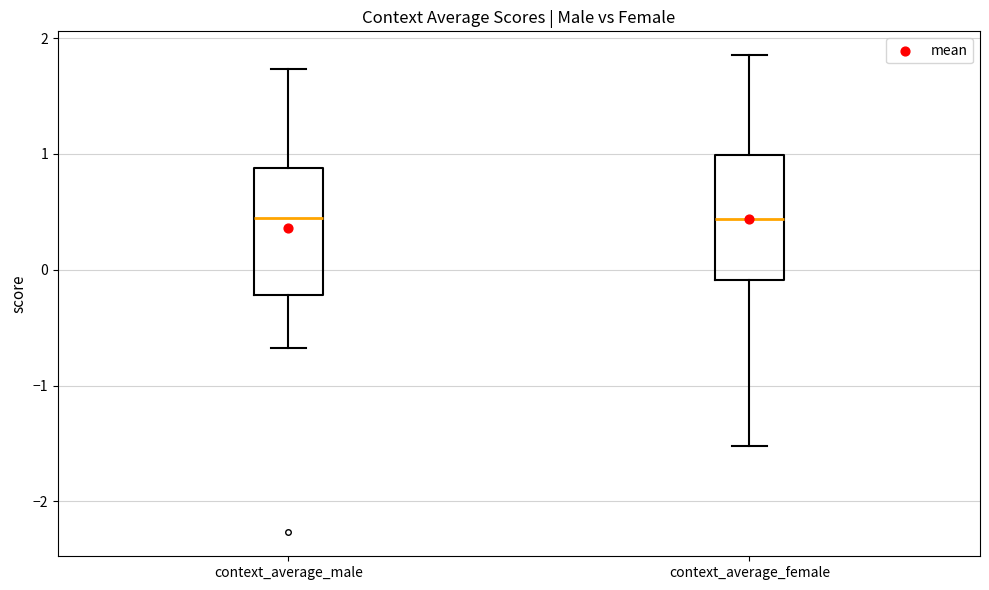

Reading left to right, read every box against the y-axis: the position of its median line, the range the box covers, and the ends of its whiskers. The values are not printed on the chart, so give them approximately, as read against the axis.

context_average_male: median 0.4, box -0.2 to 0.9, whiskers -0.7 to 1.7
context_average_female: median 0.4, box -0.1 to 1.0, whiskers -1.5 to 1.9